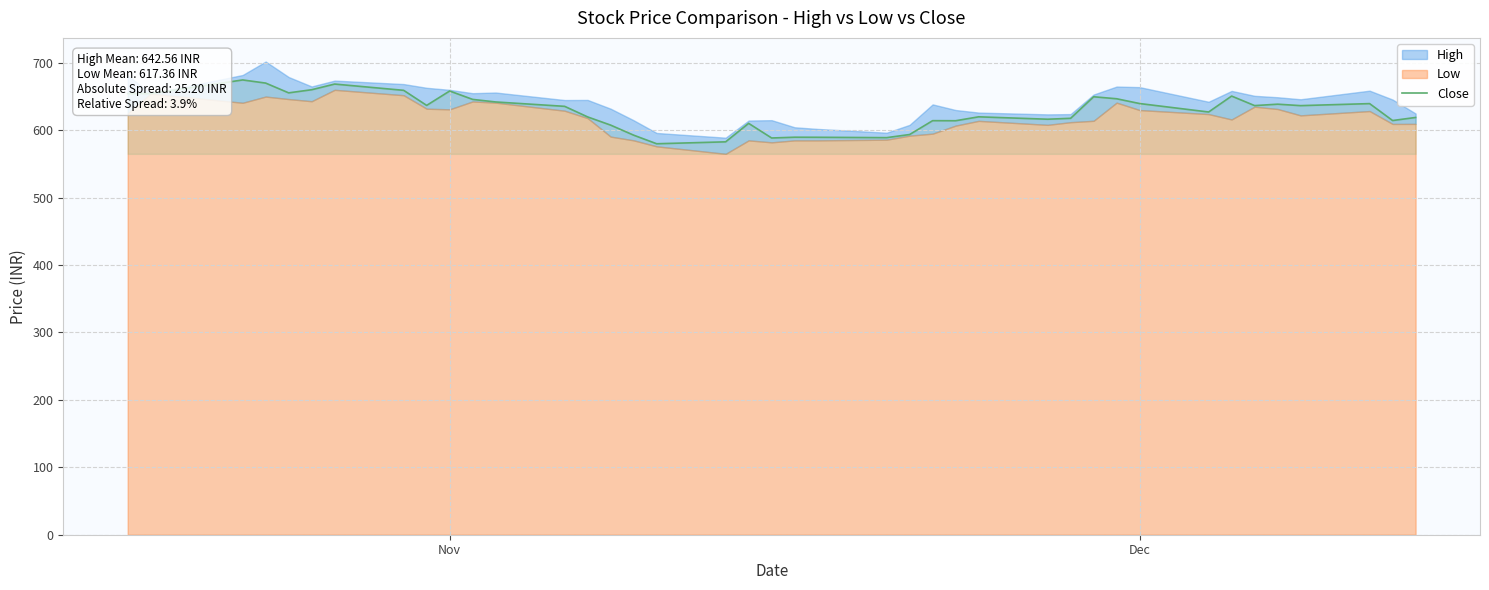

What is the lowest value of the Close series?

580.0